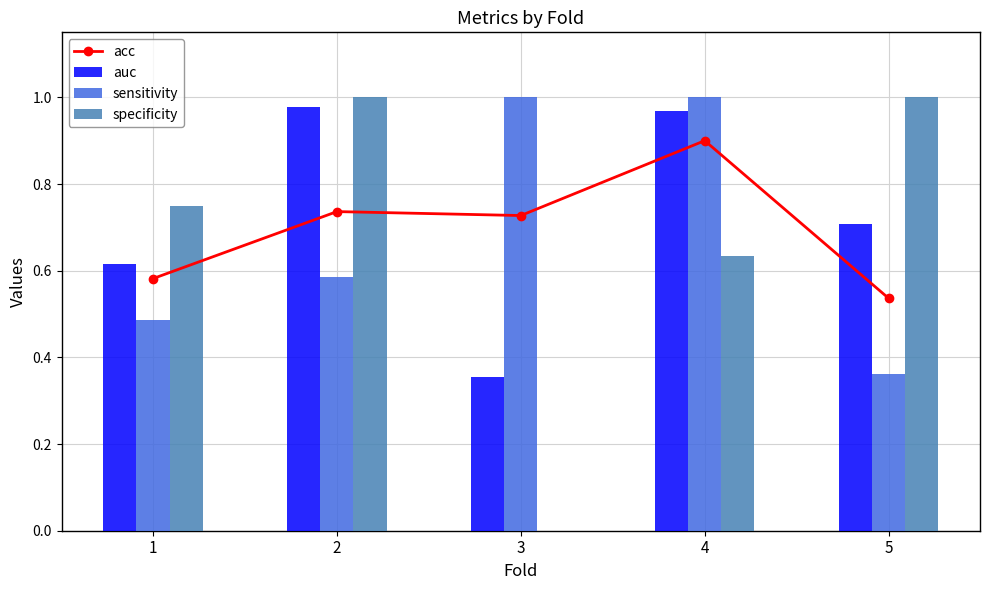

At which category does the chart reach its peak across all series?

3